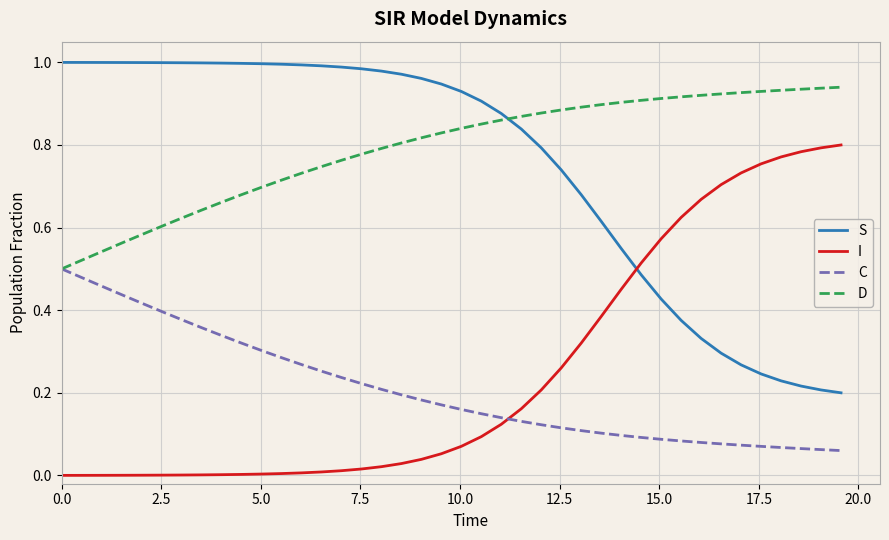

How many times do I and C cross each other?

1